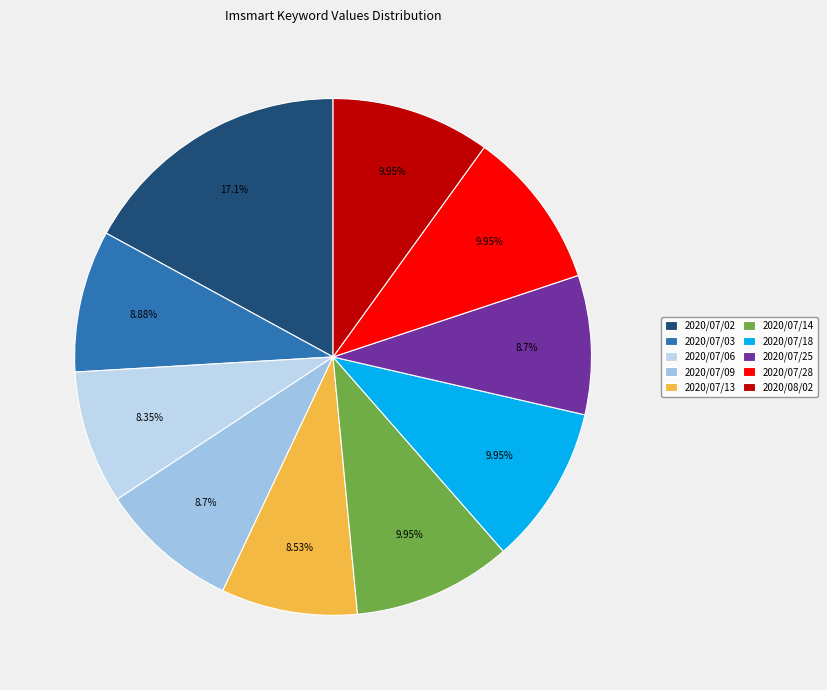

The 2020/08/02 slice represents 10% of the pie. True or false?

True